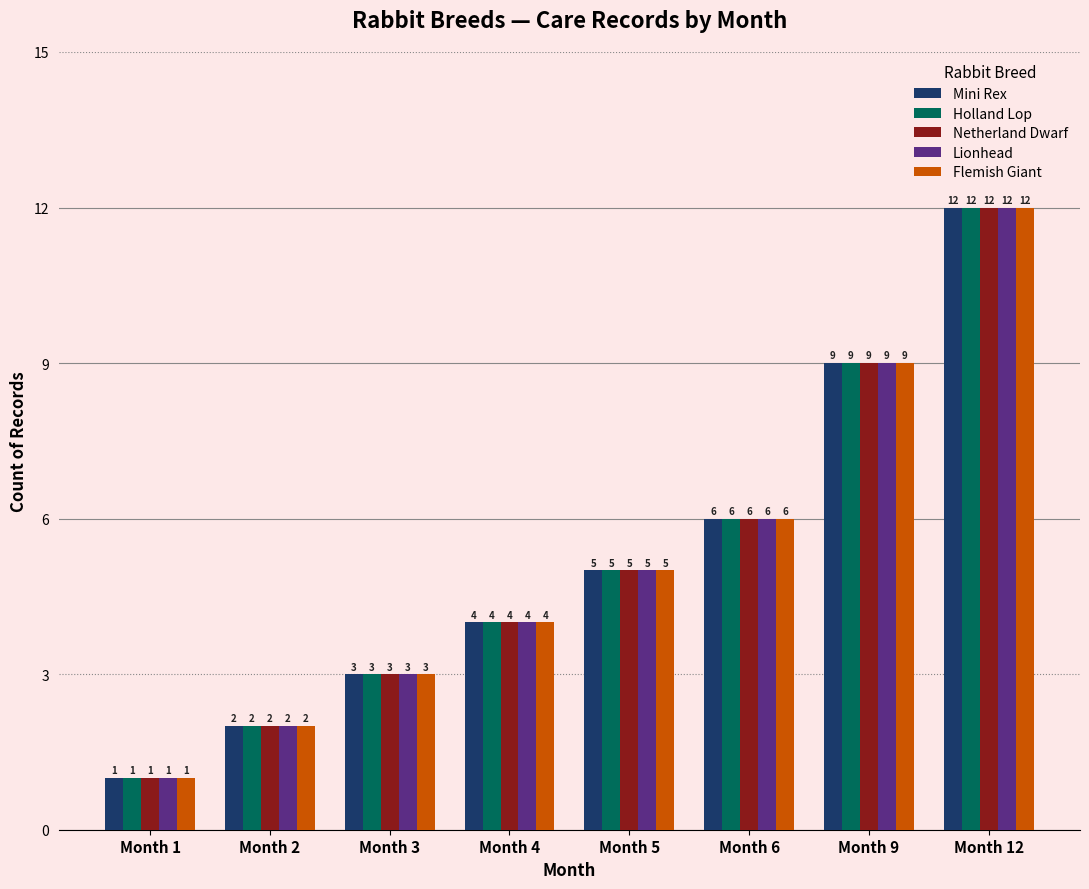

At which category is the sum across all series the highest?

Month 12